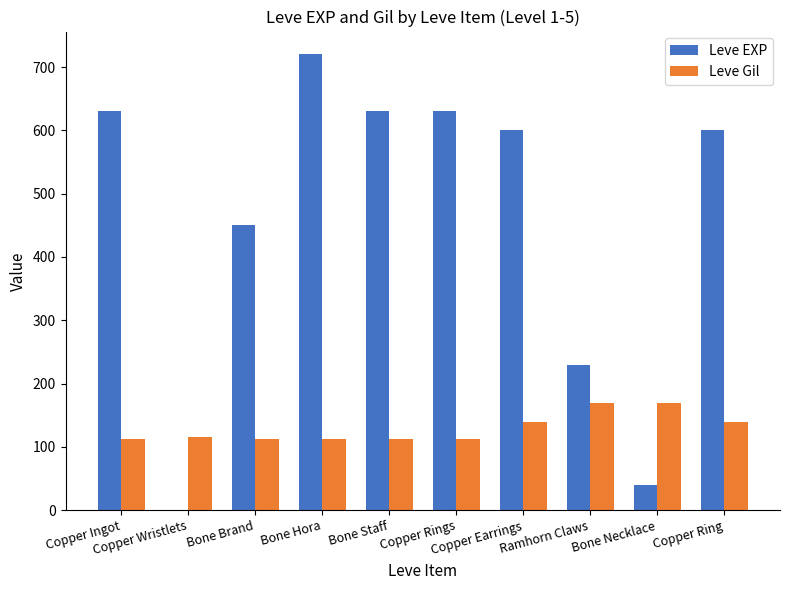

Which series has the largest total across all categories?

Leve EXP